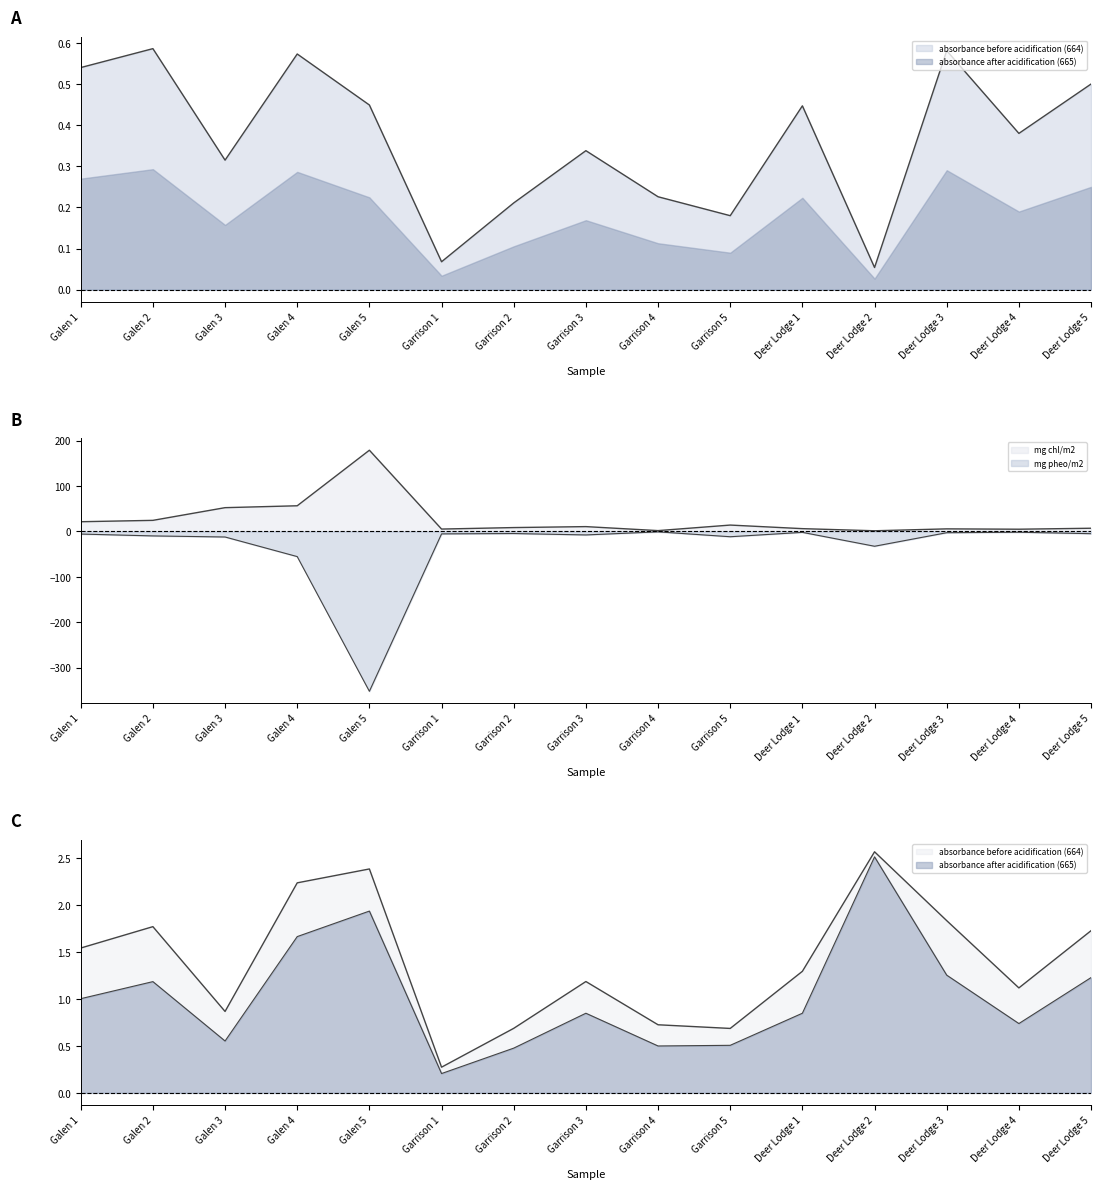

List the series in order of their peak value, lowest first.

mg pheo/m2, absorbance after acidification (665), absorbance before acidification (664), mg chl/m2